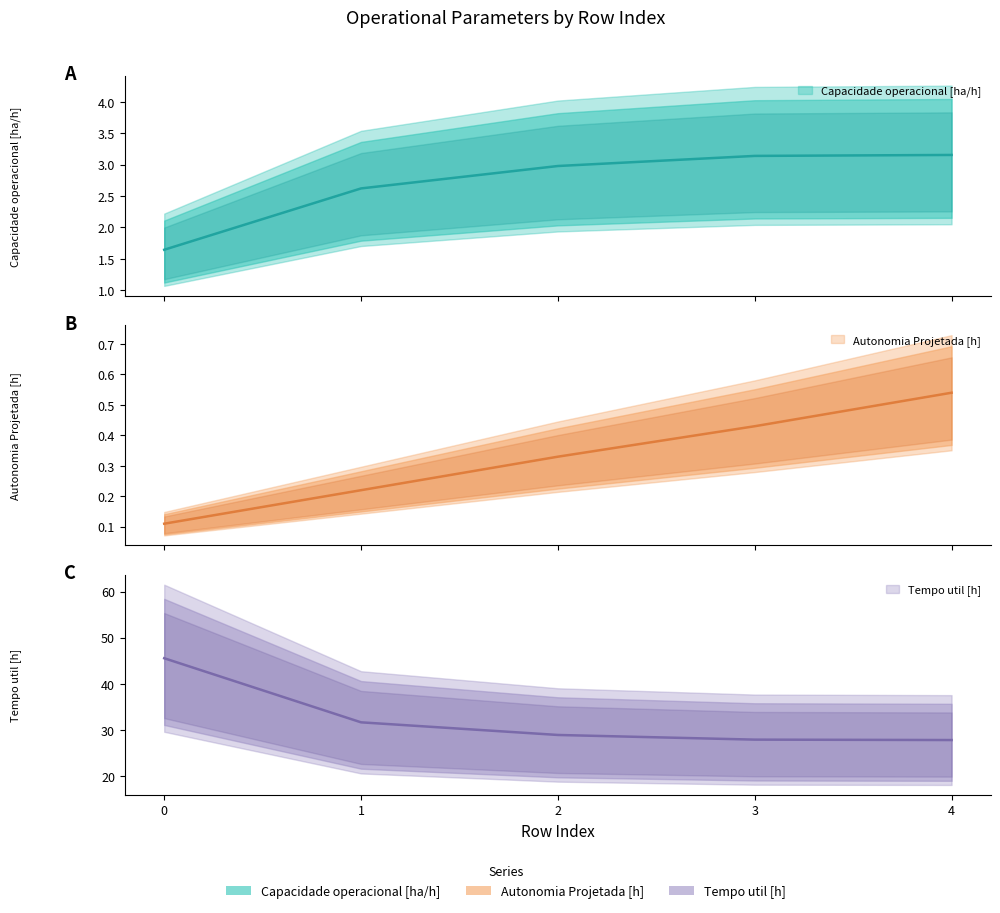

True or false: Autonomia Projetada [h] and Tempo de missao [h] intersect in this chart.

False